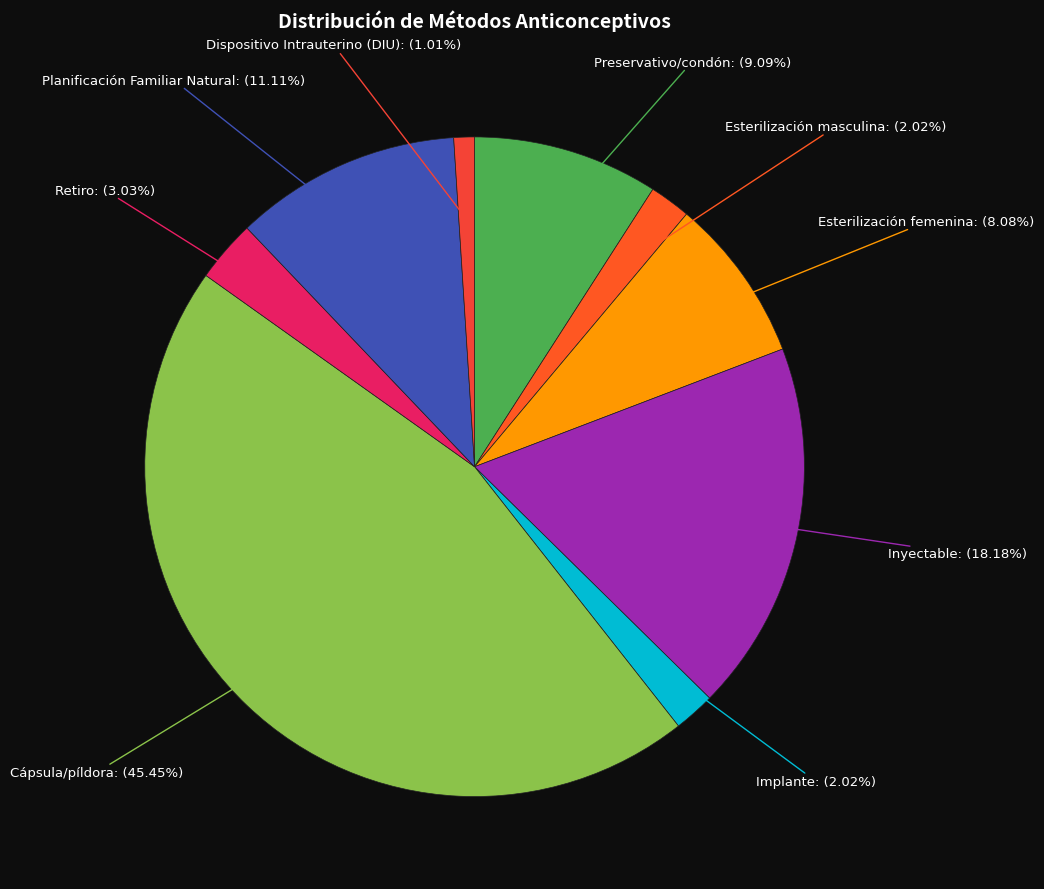

Which slice is the largest?

Cápsula/píldora